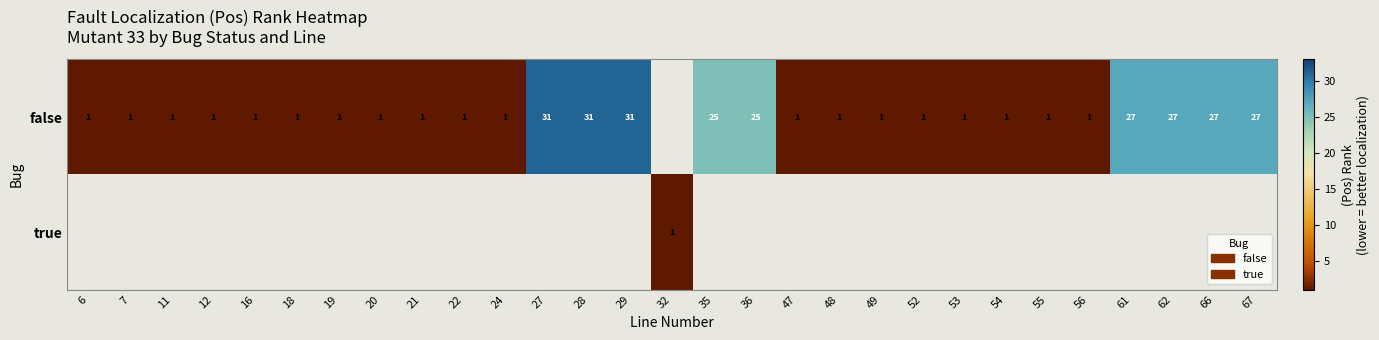

True or false: false has a value of 0 at 16.

False